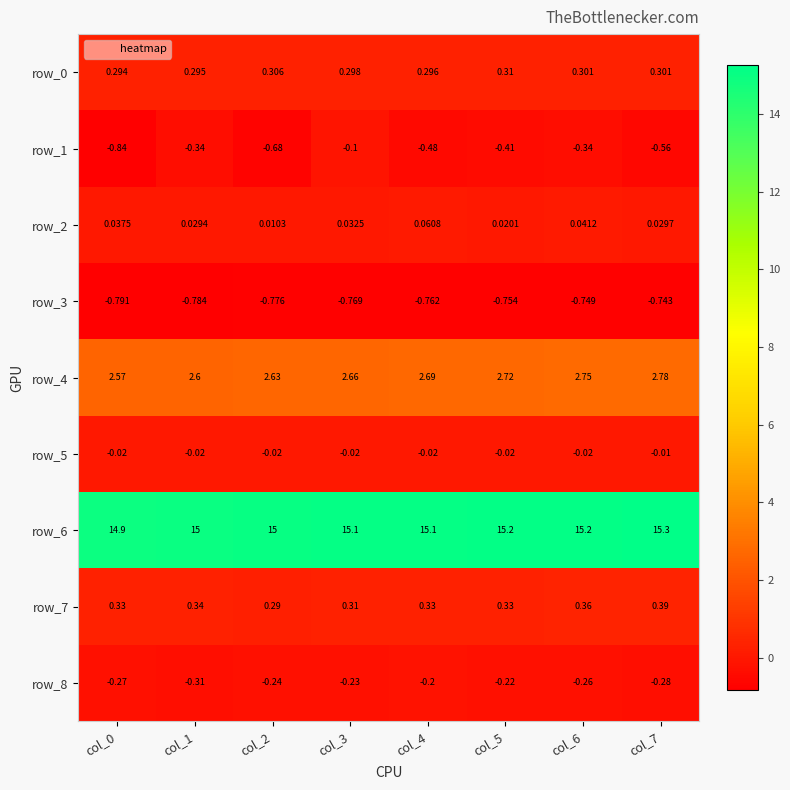

Is the value of row_5 at col_0 greater than the value of row_7 at col_4?

No